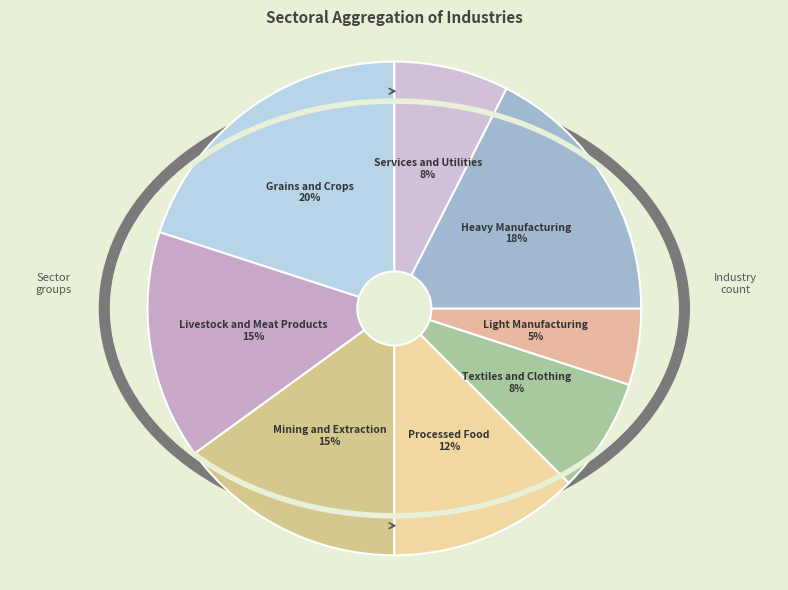

To the nearest percent, what portion does Textiles and Clothing represent?

8%